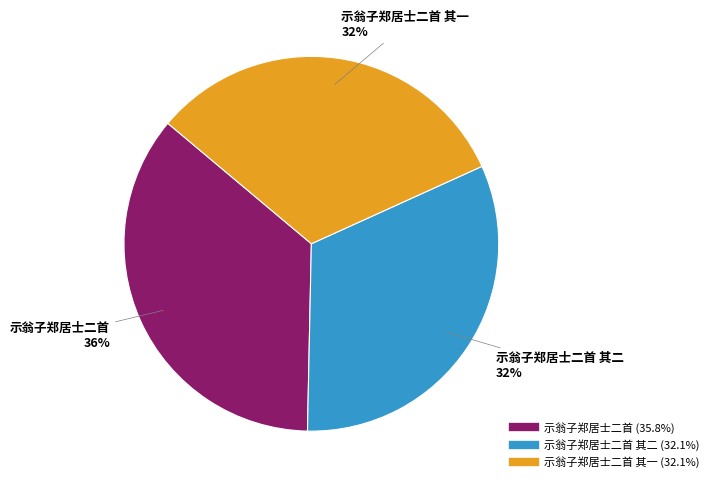

To the nearest percent, what is the difference between the largest and smallest slice percentages?

4%